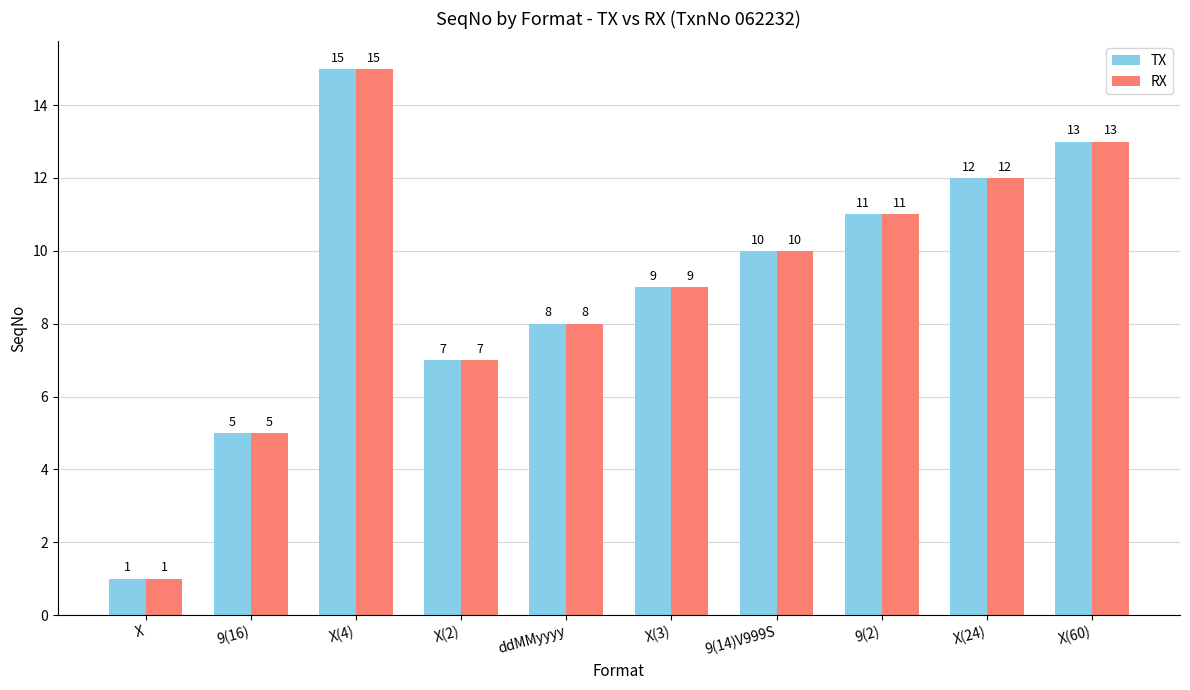

Where is TX nearest to the value 8?

ddMMyyyy